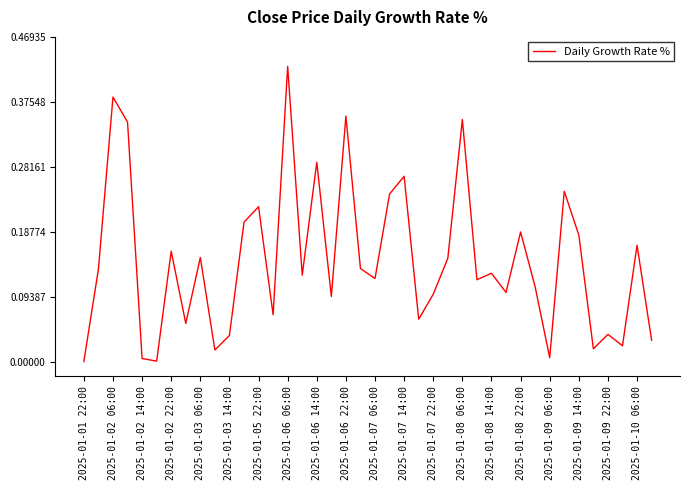

Which has a higher value, 2025-01-07 06:00 or 2025-01-09 22:00?

2025-01-07 06:00